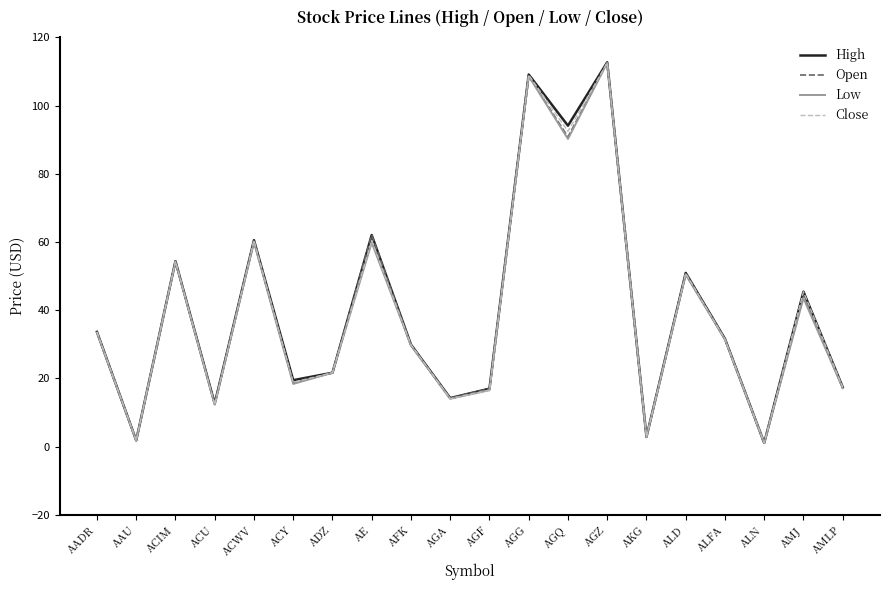

Count the number of categories in the chart.

20